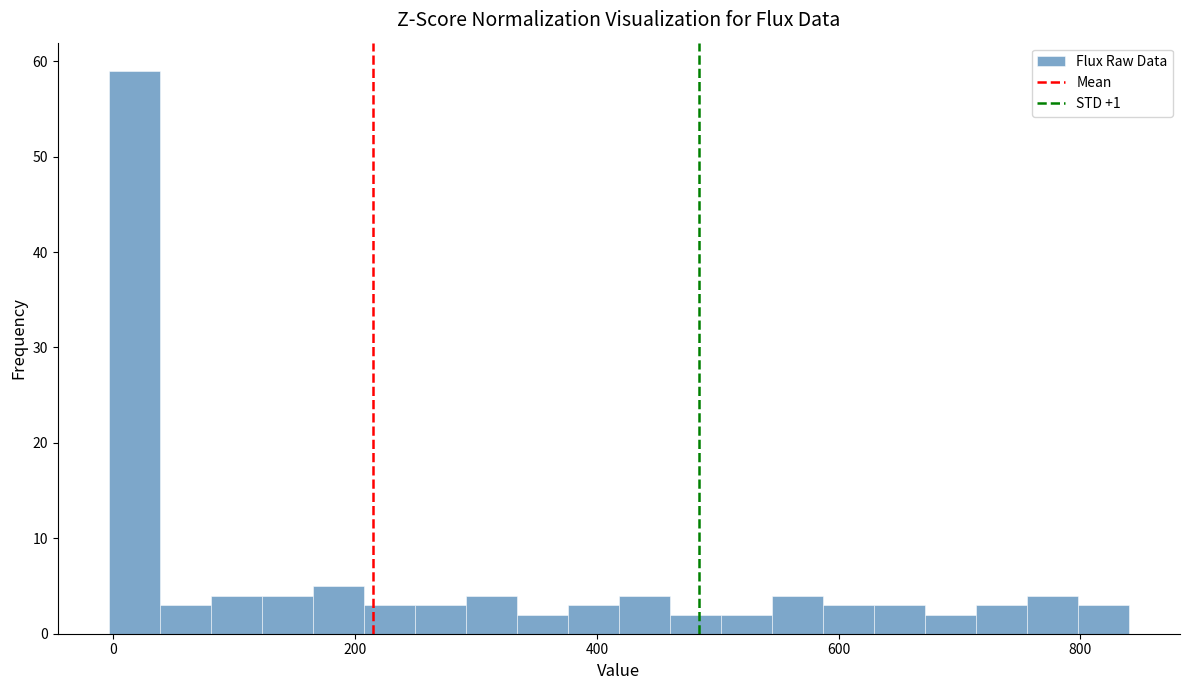

Around what value on the x-axis is the tallest bar? Give the approximate position of its centre, as read against the axis.

20